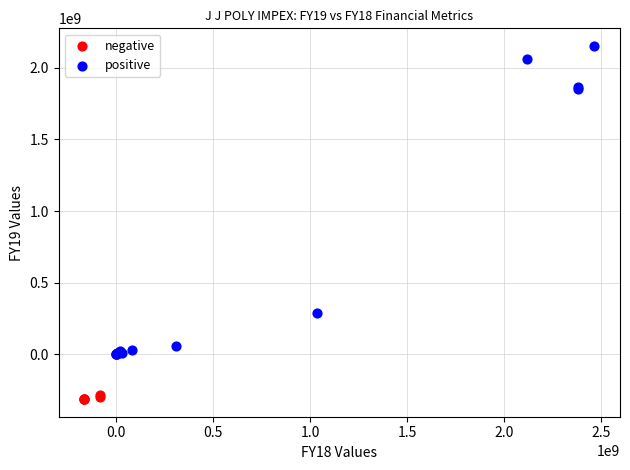

Which series has the largest Y range (max minus min)?

positive